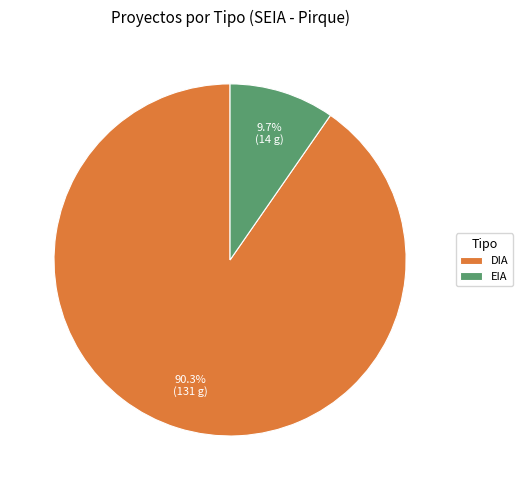

To the nearest percent, what portion does EIA represent?

10%